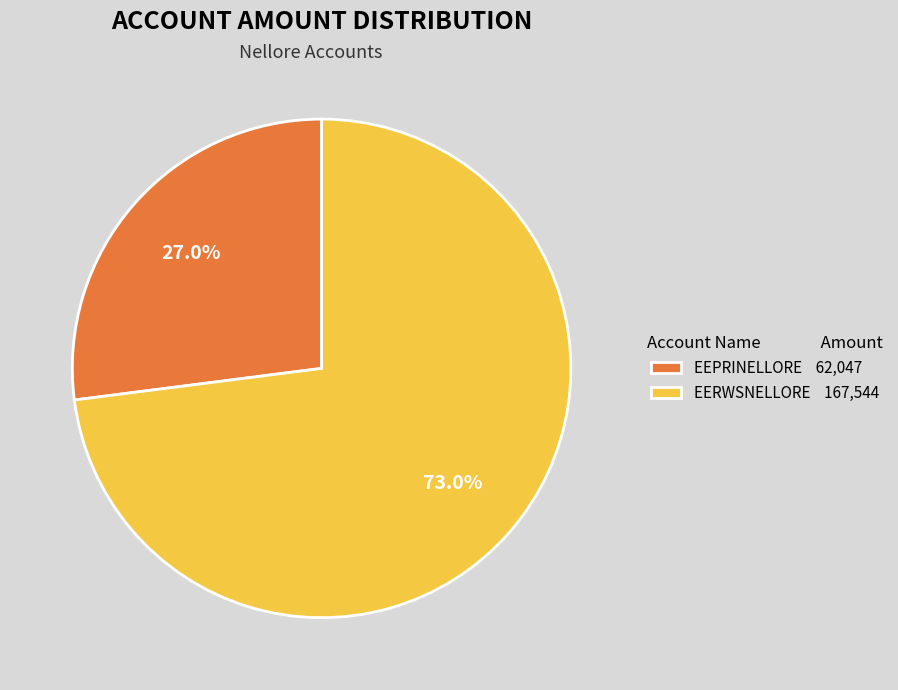

Which category has the biggest portion of the pie?

EERWSNELLORE